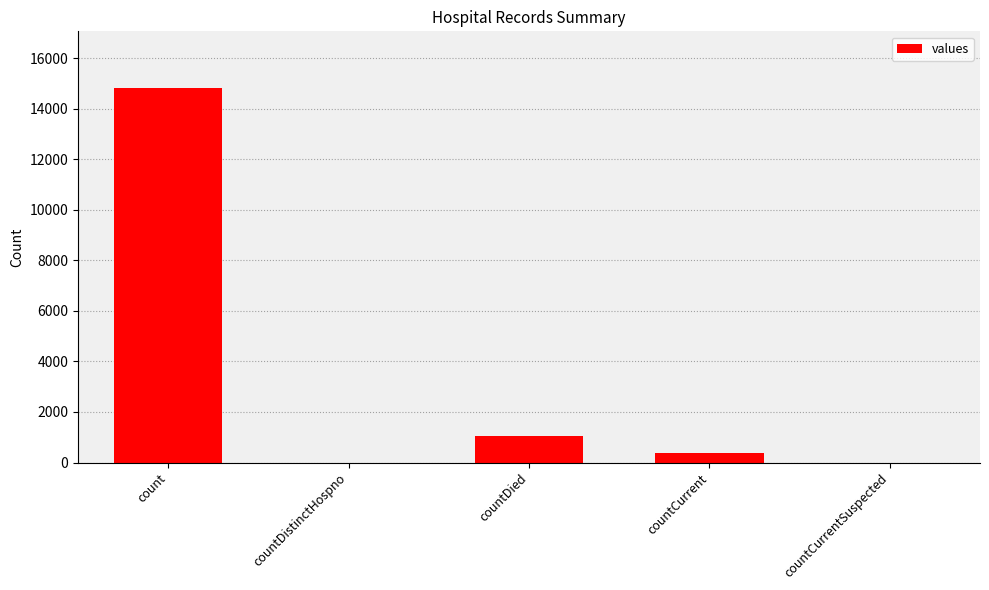

Between count and countDied, which is larger?

count